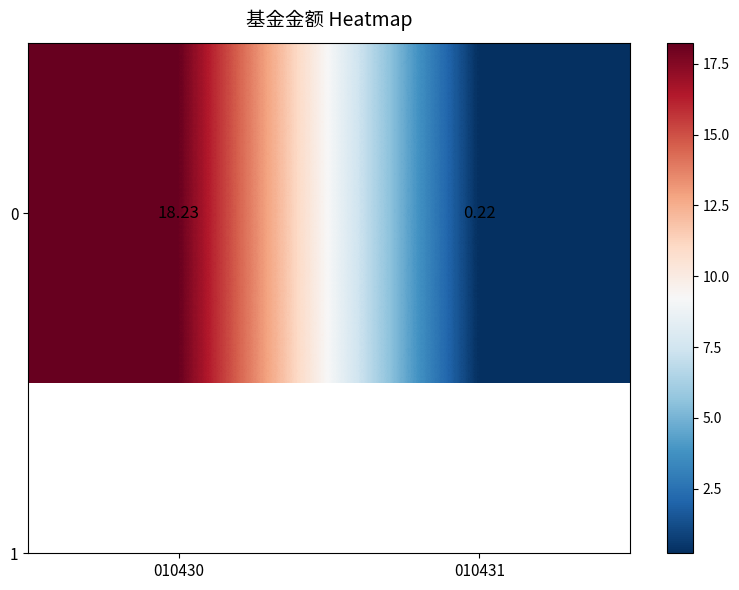

Is it true that the value at 010431 is 0.3?

False